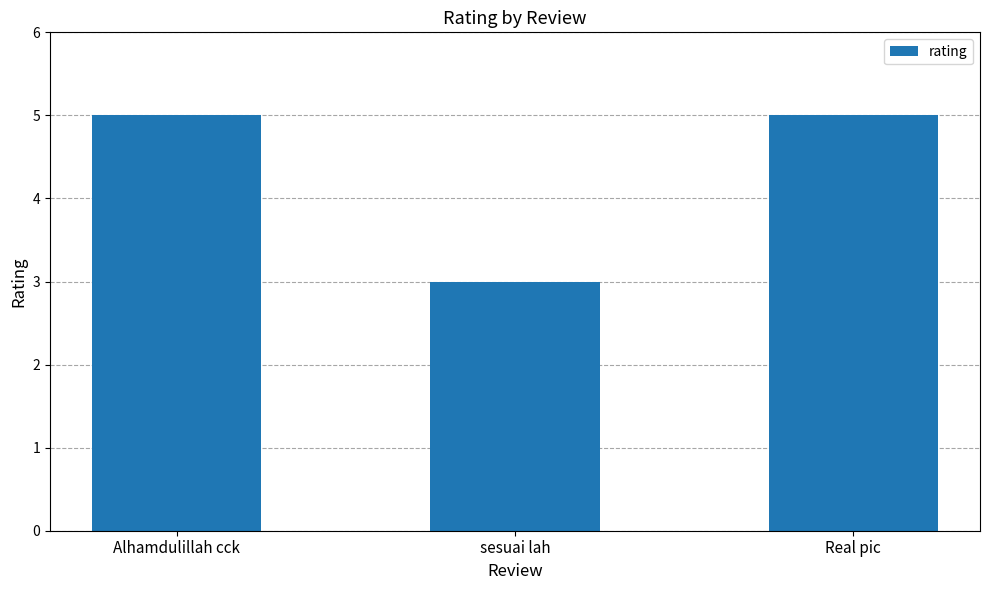

What is the label of the 1st bar from the left?

Alhamdulillah cck